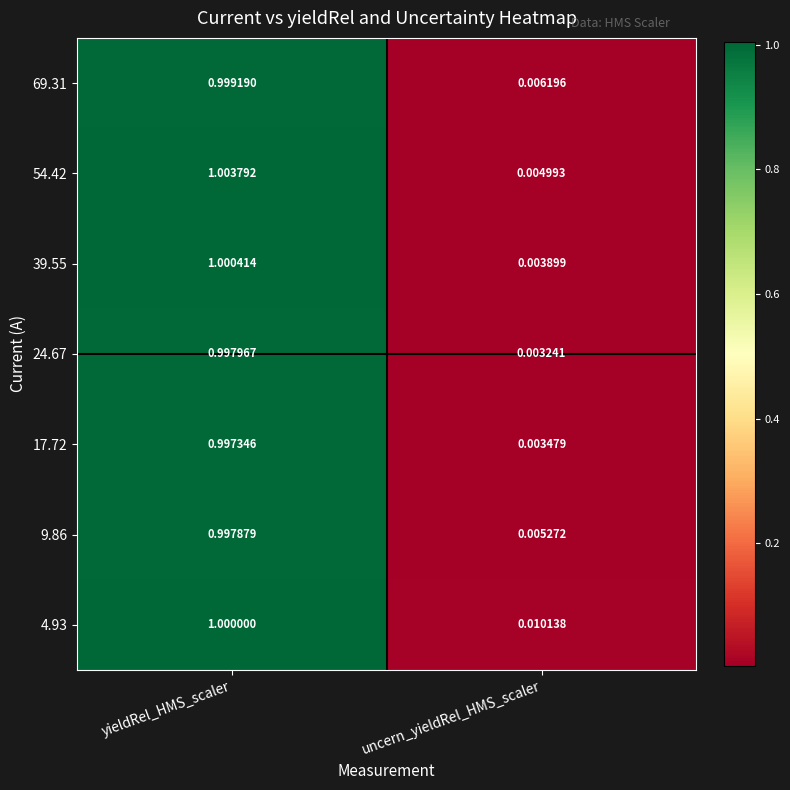

Which label corresponds to the smallest value in the chart?

uncern_yieldRel_HMS_scaler